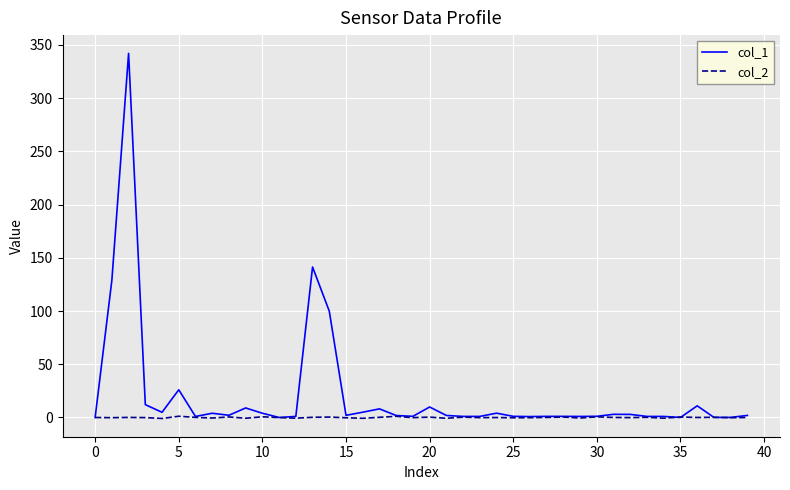

Which series has the largest total across all categories?

col_1